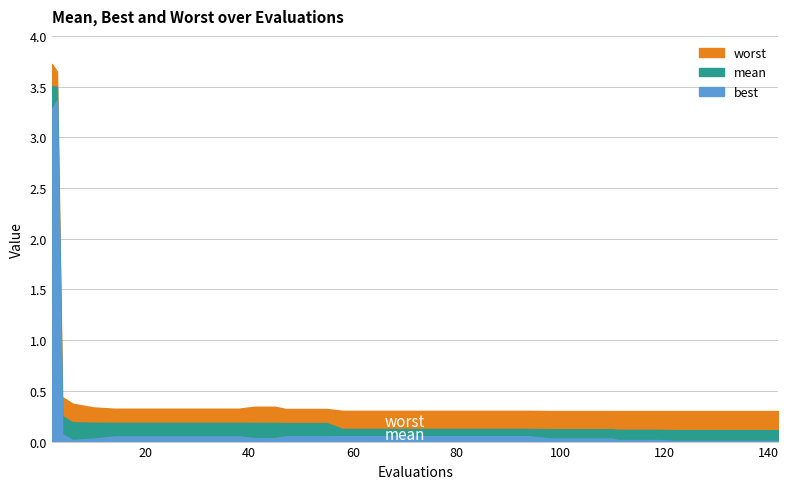

Which has a higher value, 142 or 94?

94